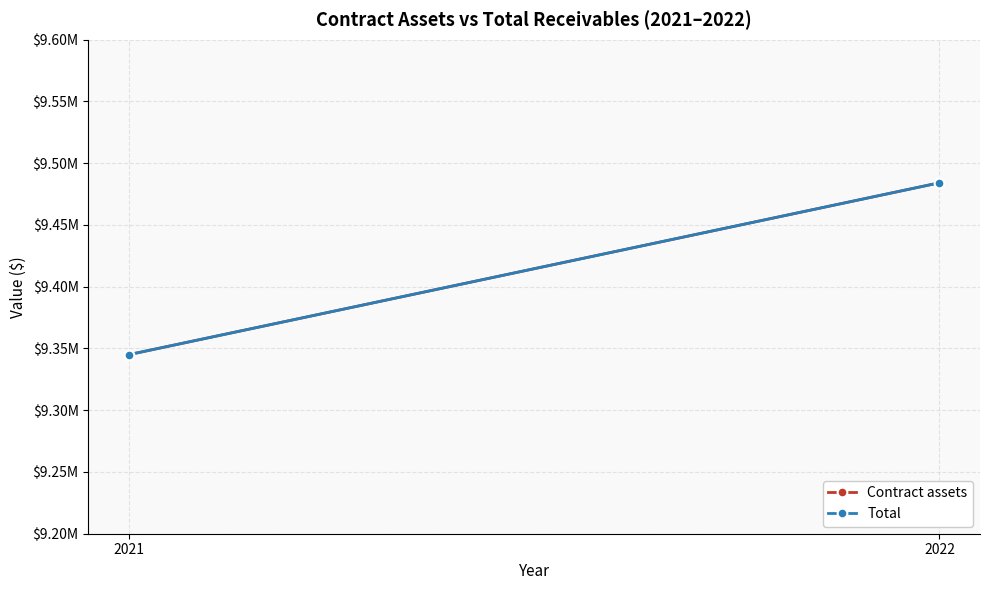

What is the sum of the Total values at 2021 and 2022?

18829167